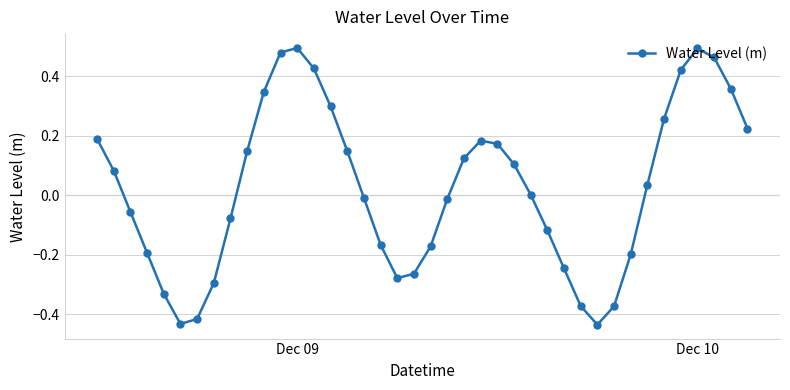

True or false: there are more than 2 points higher than both neighbors.

True